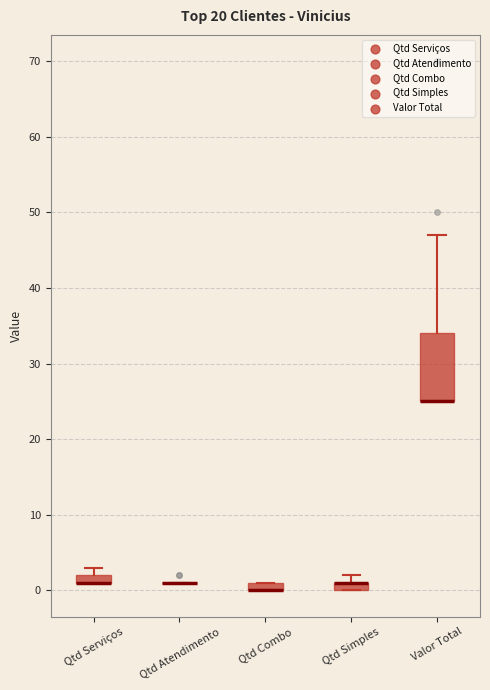

Where does the upper whisker of the box for Valor Total end on the y-axis? The values are not printed on the chart, so give them approximately, as read against the axis.

47